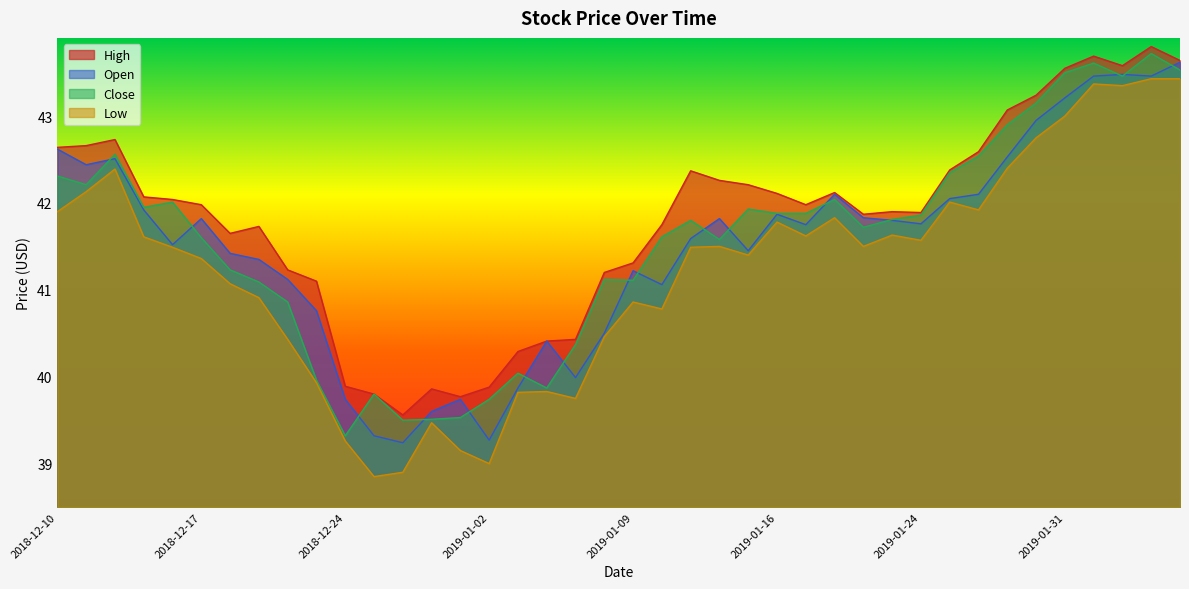

Reading left to right, list all the values displayed in this chart.

high: 42.6	42.7	42.7	42.1	42.0	42.0	41.6	41.7	41.2	41.1	39.9	39.8	39.6	39.9	39.8	39.9	40.3	40.4	40.4	41.2	41.3	41.8	42.4	42.3	42.2	42.1	42.0	42.1	41.9	41.9	41.9	42.4	42.6	43.1	43.2	43.5	43.7	43.6	43.8	43.6
open: 42.6	42.4	42.5	41.9	41.5	41.8	41.4	41.4	41.1	40.8	39.7	39.3	39.2	39.6	39.7	39.3	39.9	40.4	40.0	40.5	41.2	41.1	41.6	41.8	41.5	41.9	41.8	42.1	41.8	41.8	41.8	42.0	42.1	42.5	43.0	43.2	43.5	43.5	43.5	43.6
close: 42.3	42.2	42.6	42.0	42.0	41.6	41.2	41.1	40.9	40.0	39.3	39.8	39.5	39.5	39.5	39.7	40.0	39.9	40.4	41.1	41.1	41.6	41.8	41.6	41.9	41.9	41.9	42.0	41.7	41.8	41.9	42.4	42.5	42.9	43.1	43.5	43.6	43.5	43.7	43.5
low: 41.9	42.1	42.4	41.6	41.5	41.4	41.1	40.9	40.4	39.9	39.3	38.9	38.9	39.5	39.1	39.0	39.8	39.8	39.8	40.5	40.9	40.8	41.5	41.5	41.4	41.8	41.6	41.8	41.5	41.6	41.6	42.0	41.9	42.4	42.8	43.0	43.4	43.4	43.4	43.4